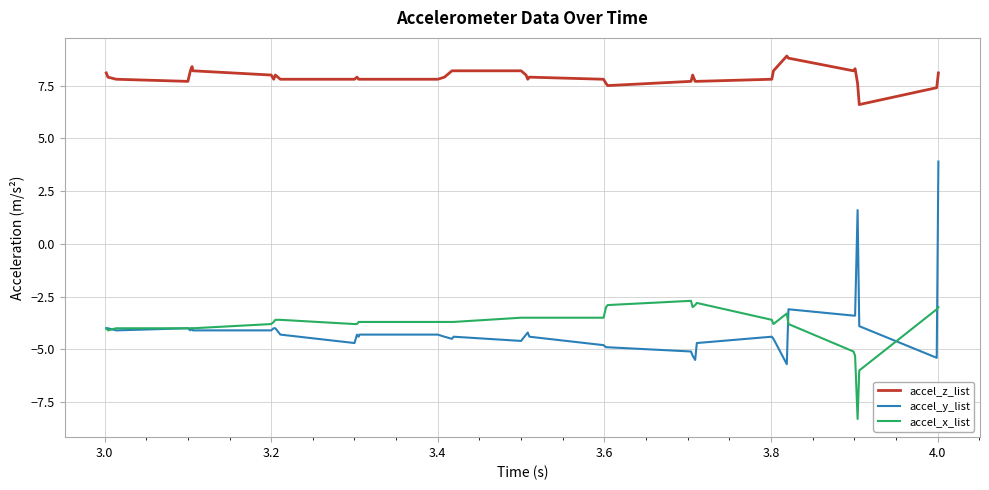

Is this an area chart (filled region under the line)?

No